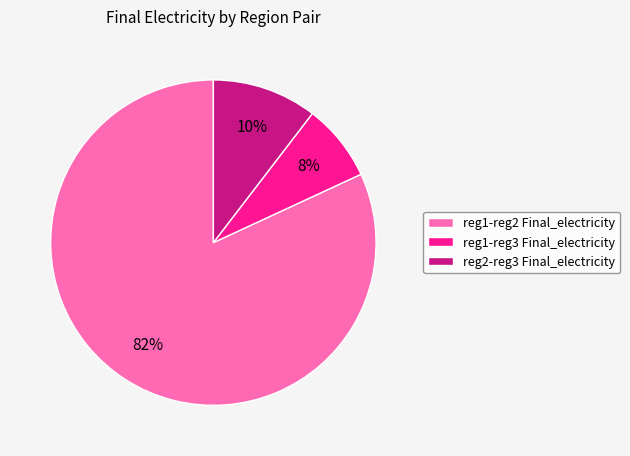

Rank the categories by value from highest to lowest.

reg1-reg2 Final_electricity, reg2-reg3 Final_electricity, reg1-reg3 Final_electricity